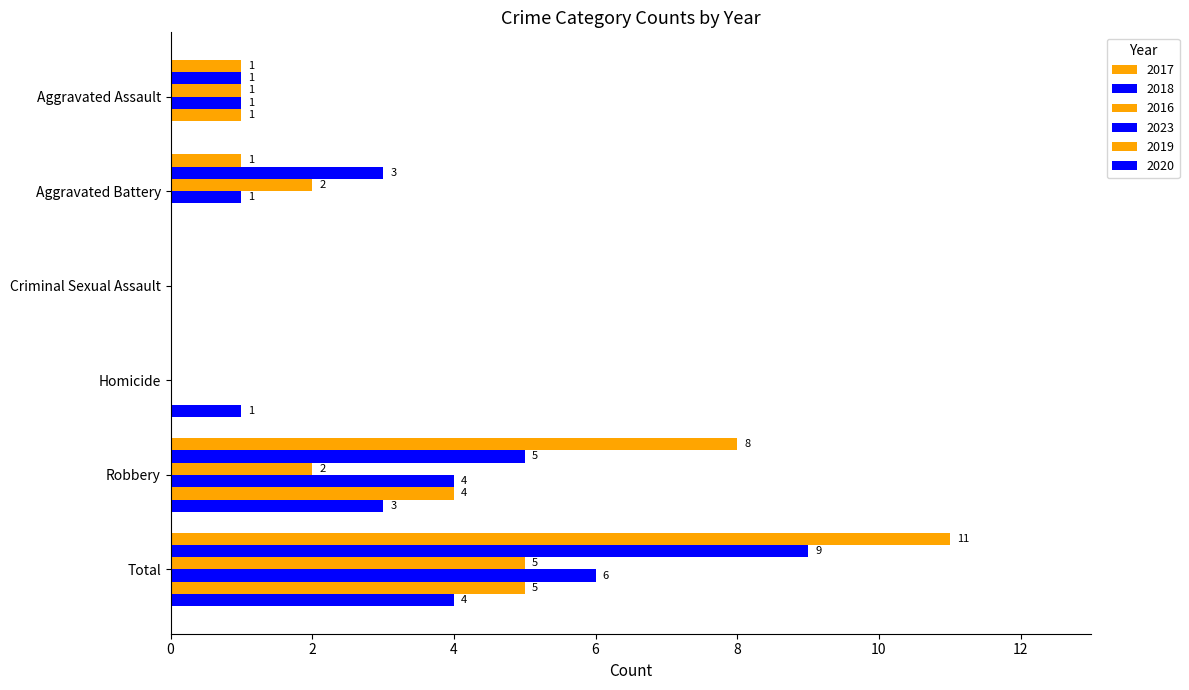

Which label corresponds to the largest value in the chart?

Total